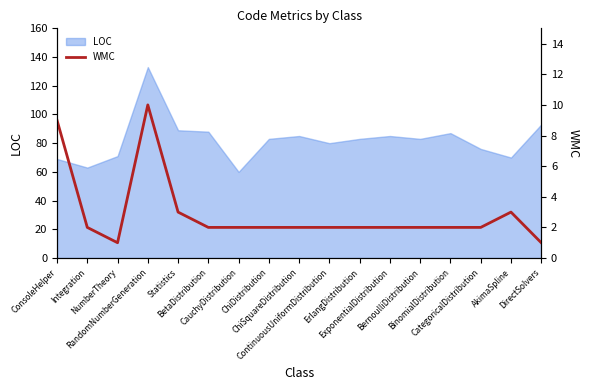

How many points are higher than both their immediate neighbors (excluding endpoints)?

2